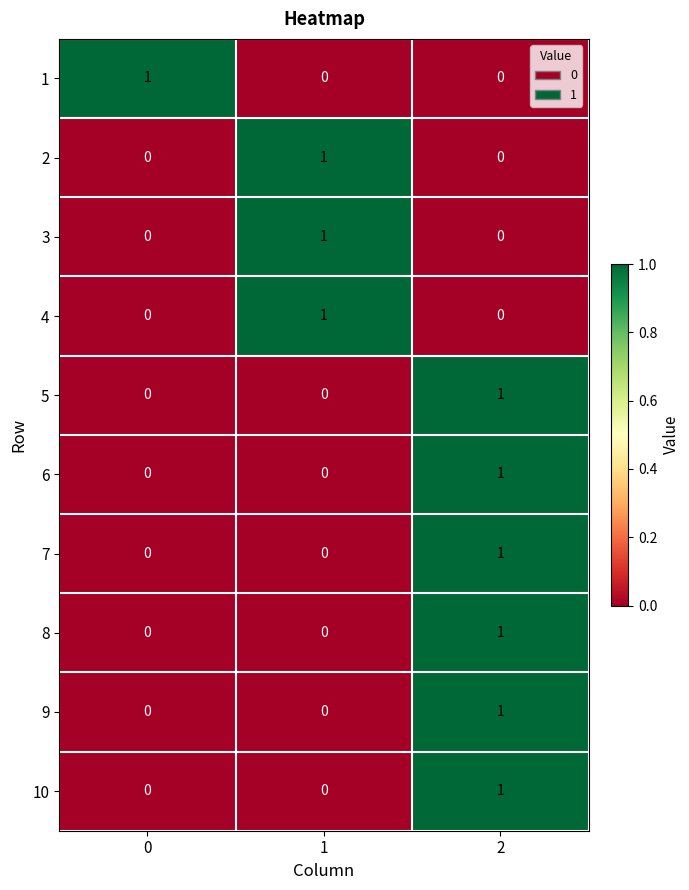

Reading right to left, transcribe all the data shown in this chart.

1: 2=0	1=0	0=1
2: 2=0	1=1	0=0
3: 2=0	1=1	0=0
4: 2=0	1=1	0=0
5: 2=1	1=0	0=0
6: 2=1	1=0	0=0
7: 2=1	1=0	0=0
8: 2=1	1=0	0=0
9: 2=1	1=0	0=0
10: 2=1	1=0	0=0